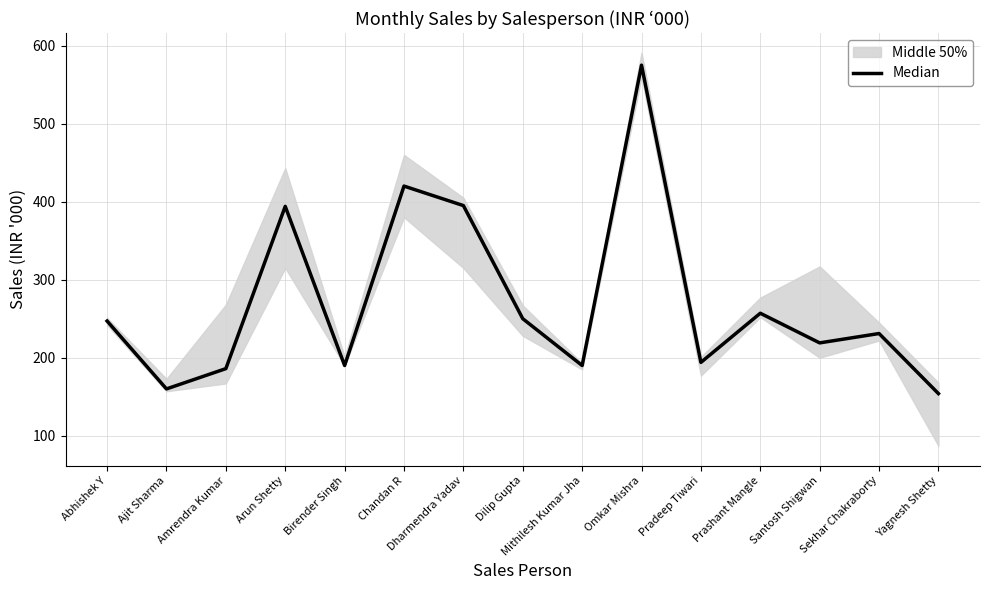

At which category does the data reach its first local peak?

Arun Shetty